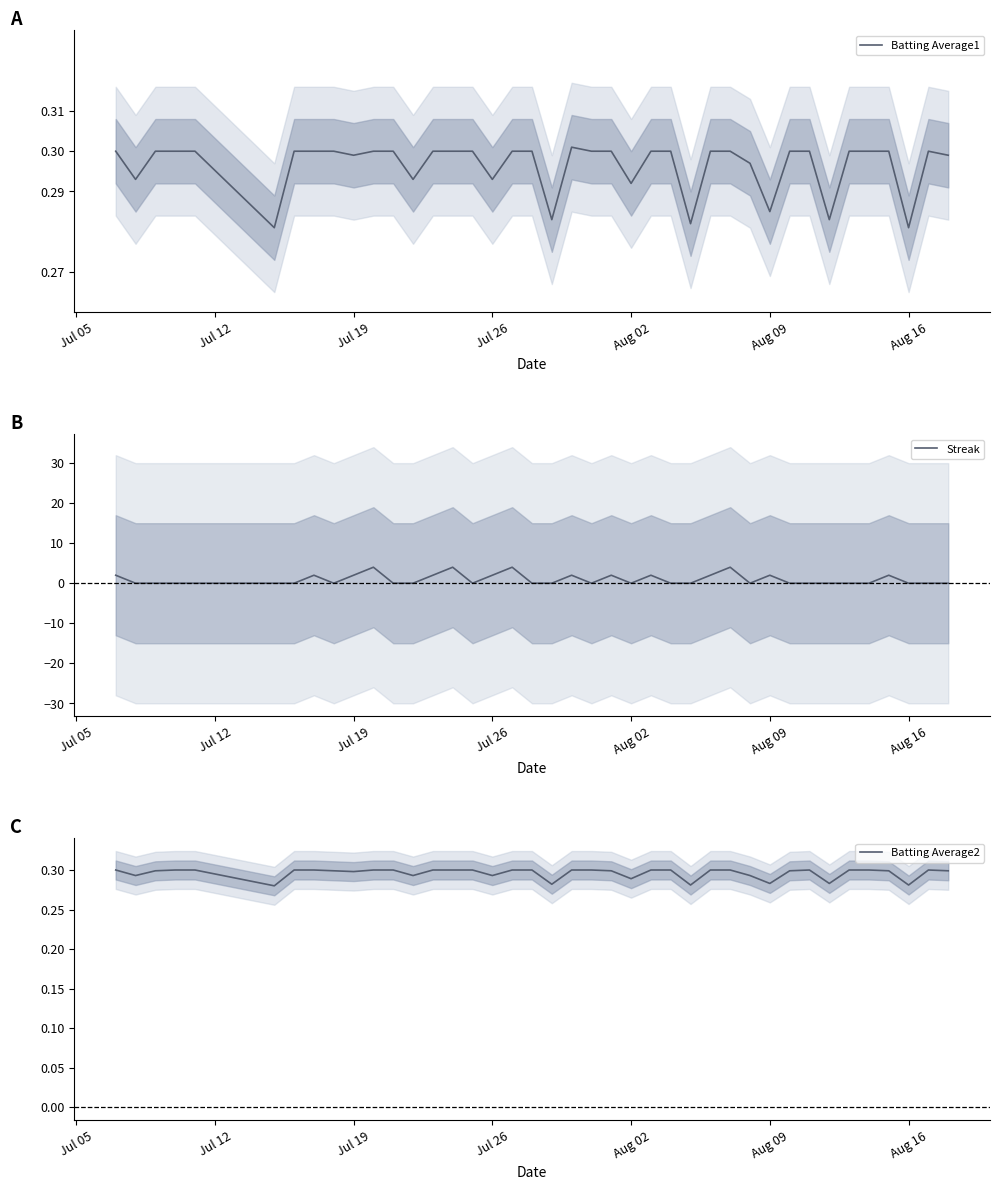

How many interior local peaks does the Batting Average2 series have?

2